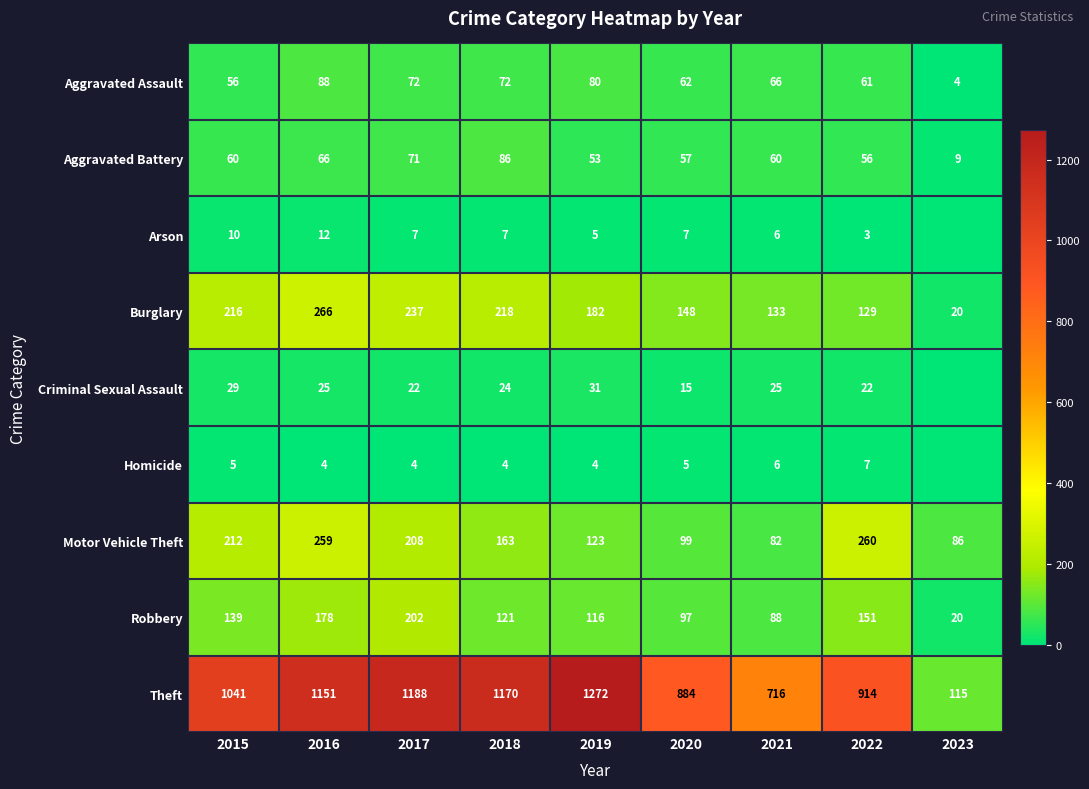

What is the total value across all series at 2022?

1603